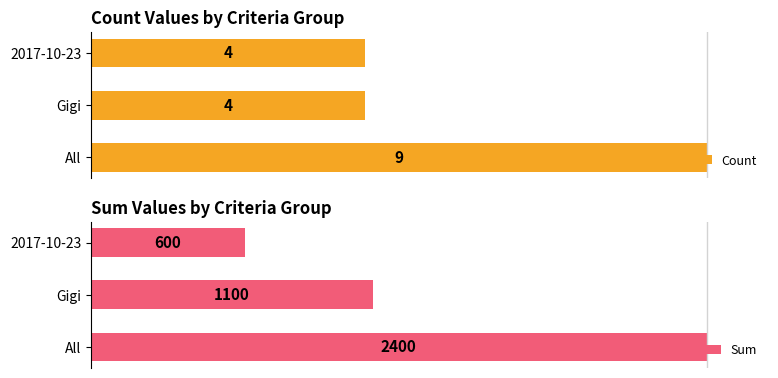

How many bars are there in total?

6